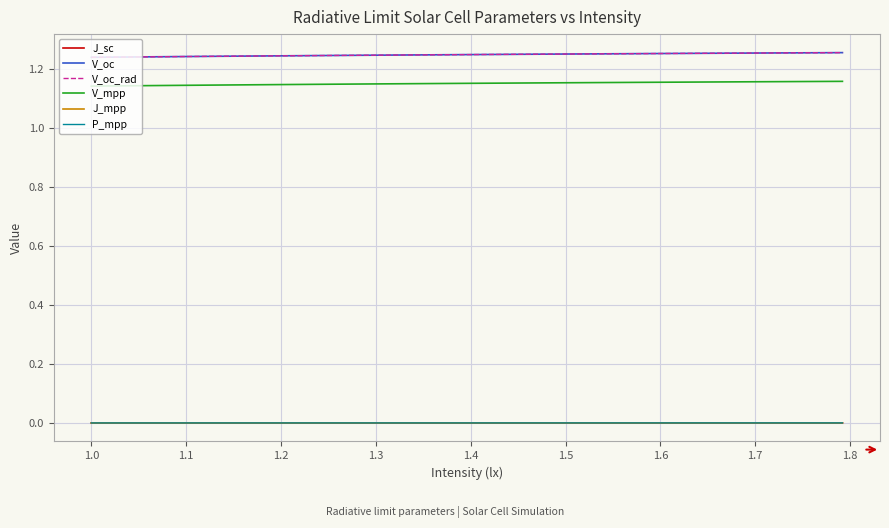

Does the chart display data point markers on the line(s)?

No